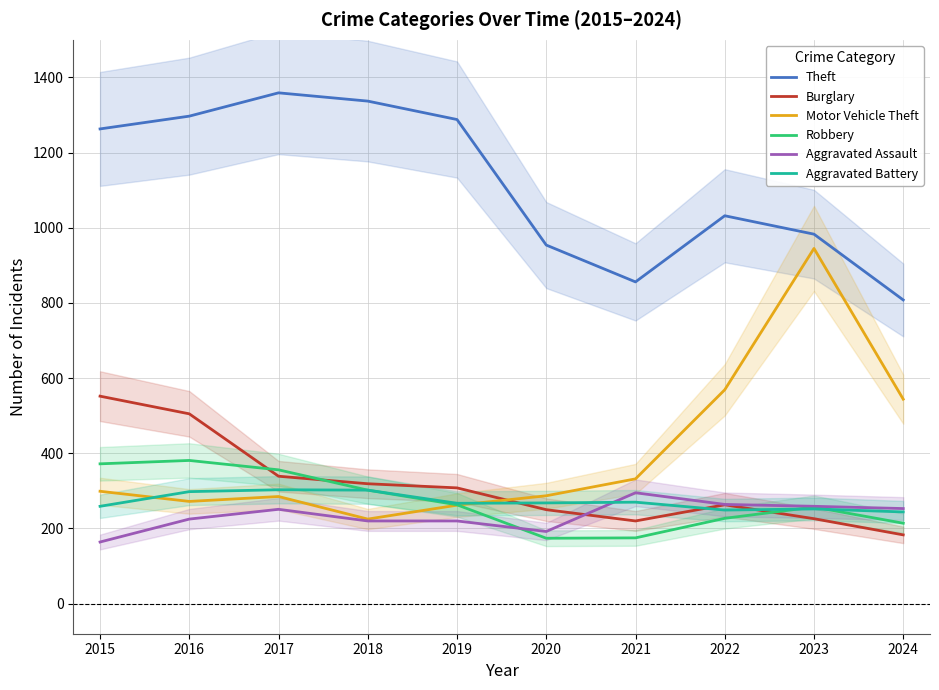

What is the approximate value of Burglary at 2019?

308